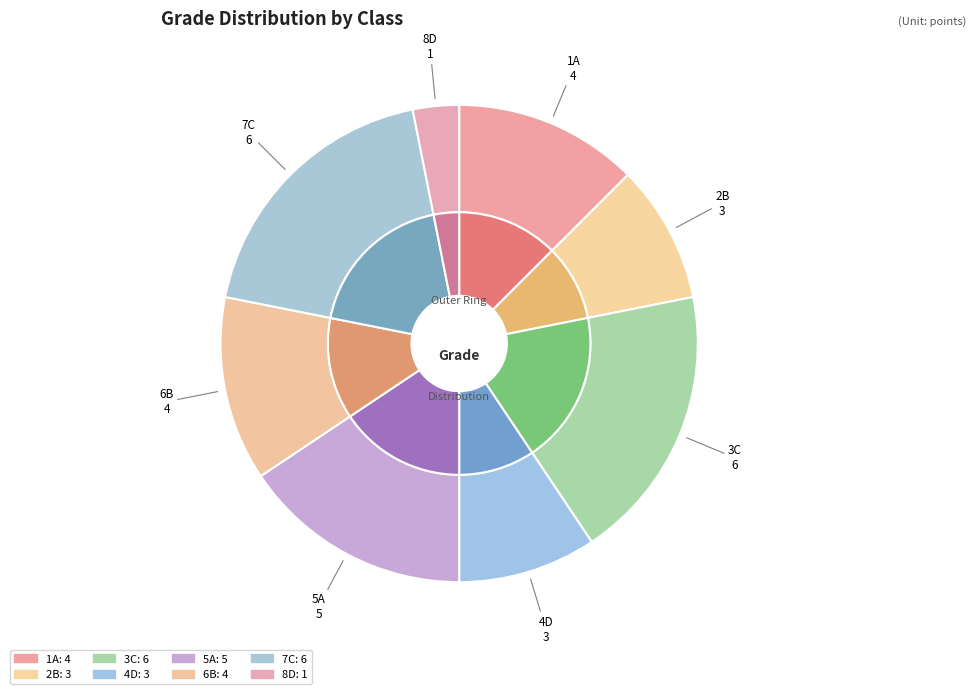

To the nearest percent, what percentage of the pie is 8D?

3%